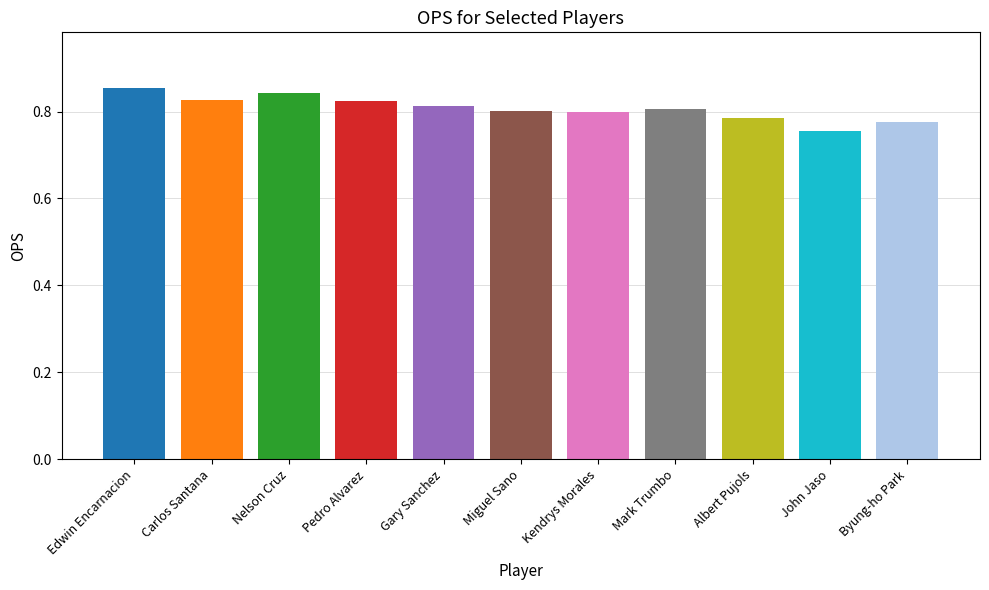

Which label corresponds to the largest value in the chart?

Edwin Encarnacion